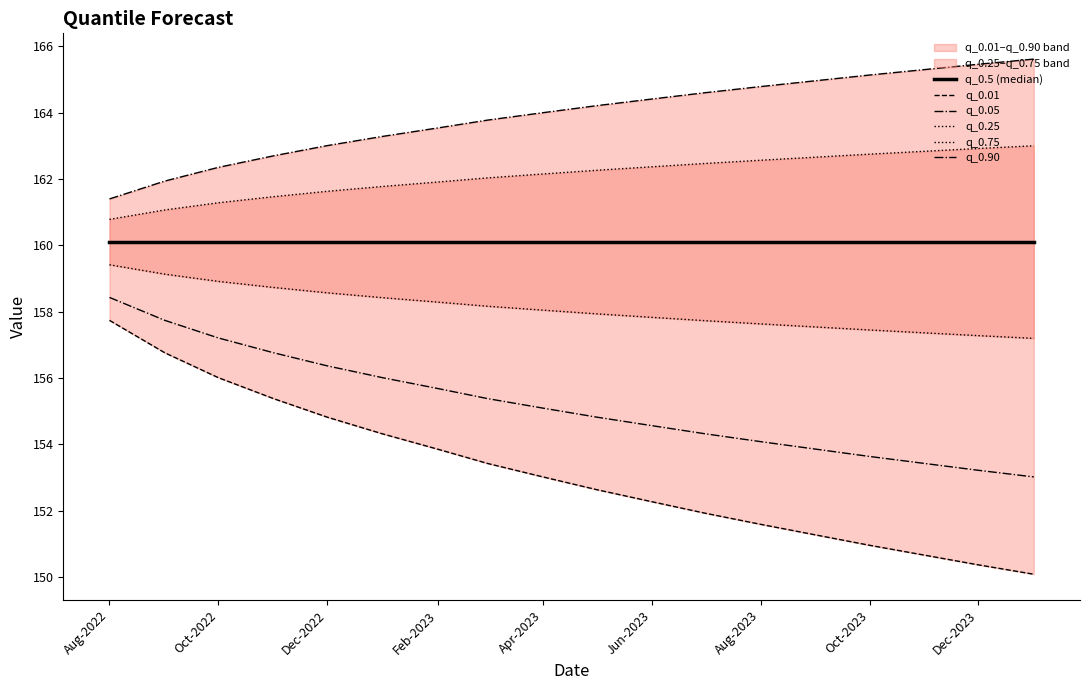

True or false: q_0.75 and q_0.01 cross at least once.

False